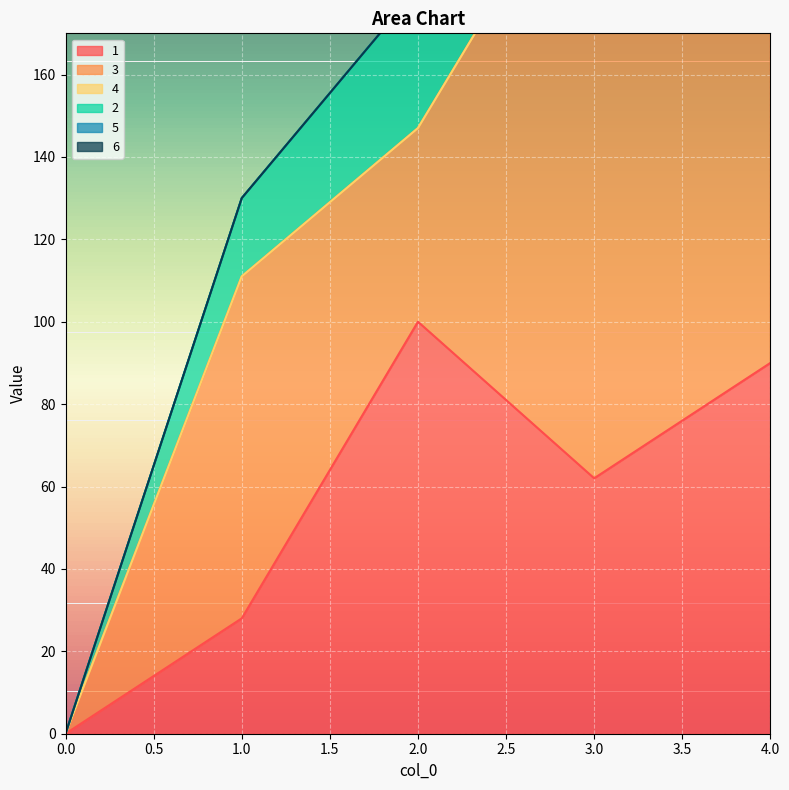

At which category does 3 reach its first local valley?

2